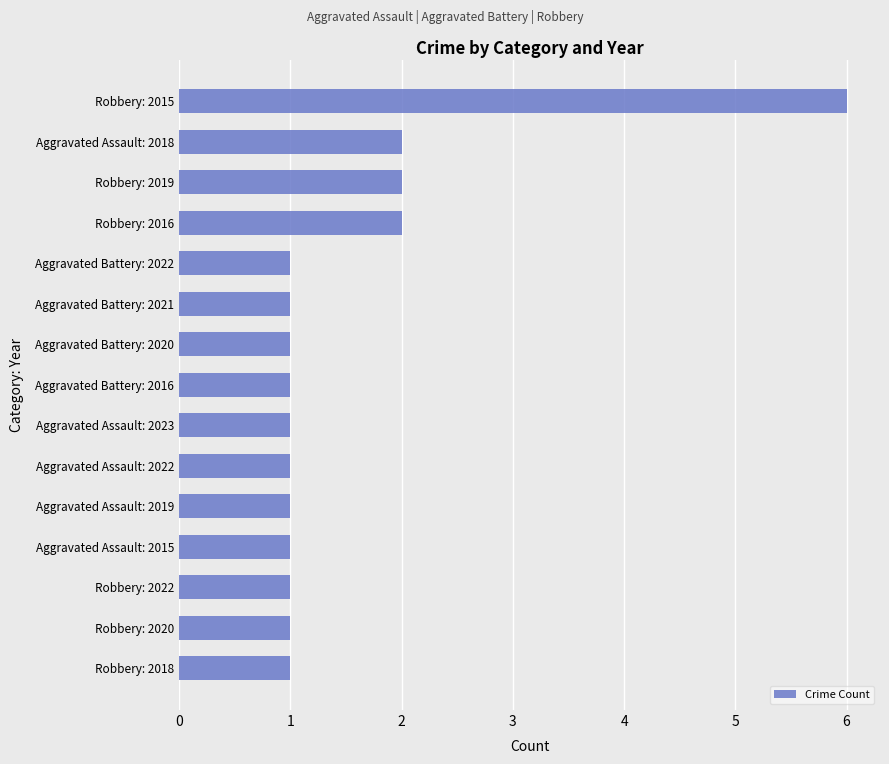

What is the greatest value displayed?

6